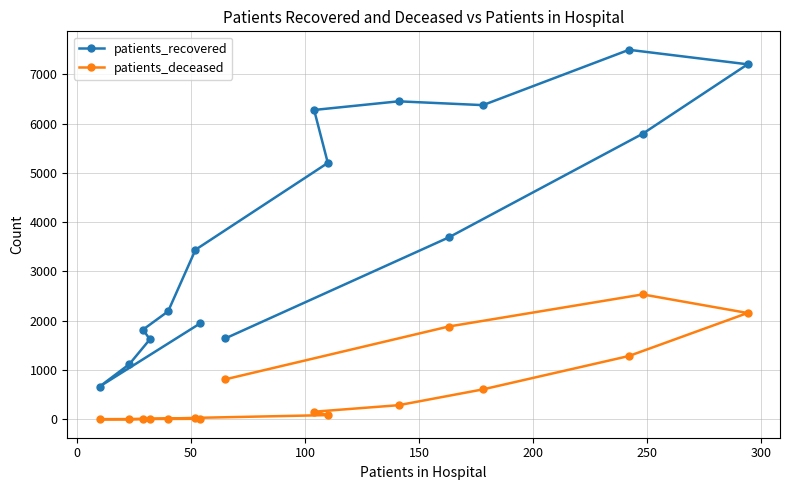

What is the average value of the patients_deceased series?

618